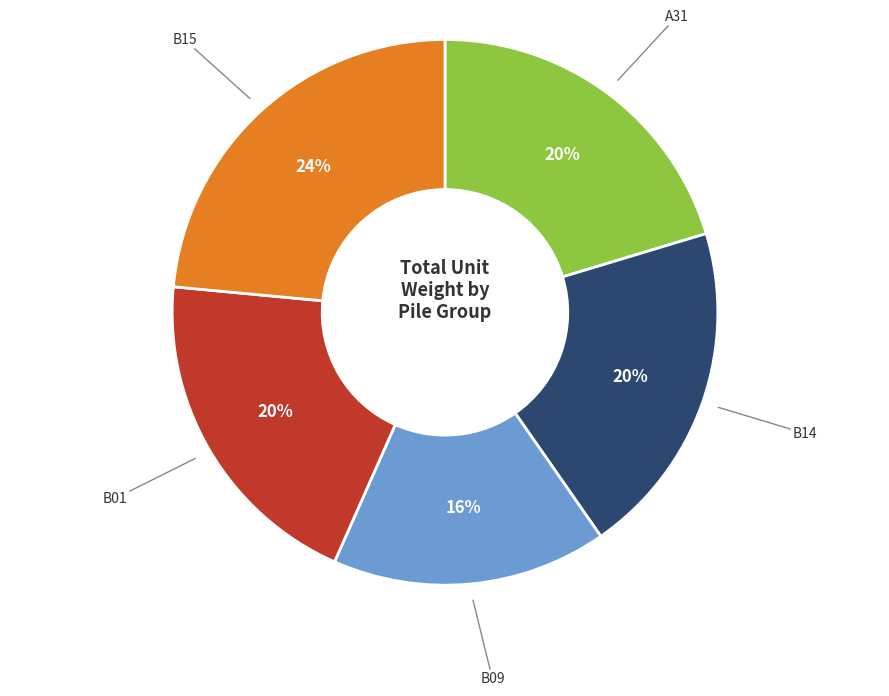

Does any single category account for the majority?

No